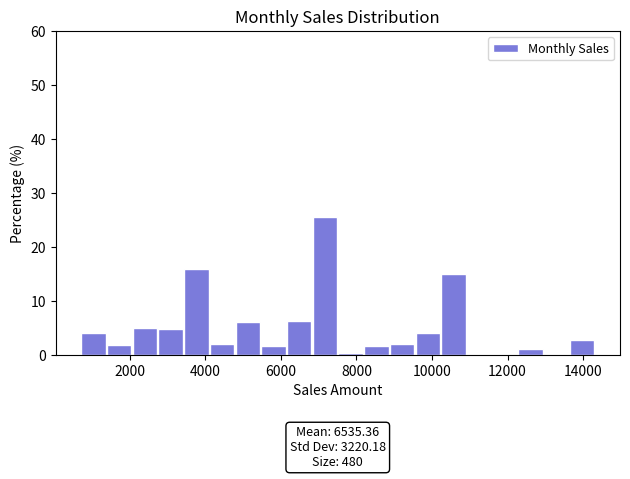

Read against the x-axis, roughly where is the centre of the tallest bar?

7200